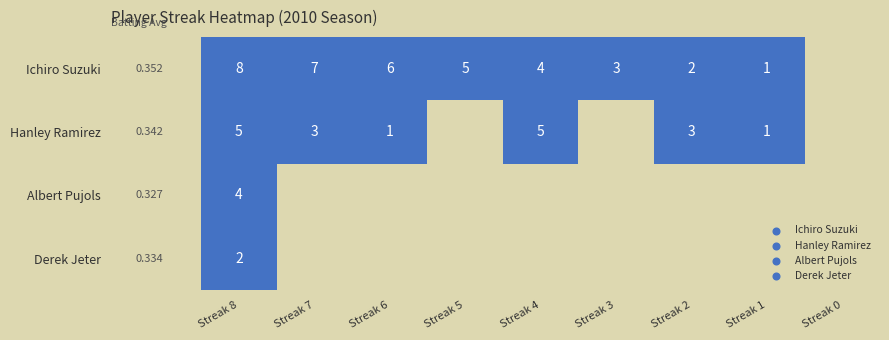

Which series has the largest range (max minus min)?

Ichiro Suzuki